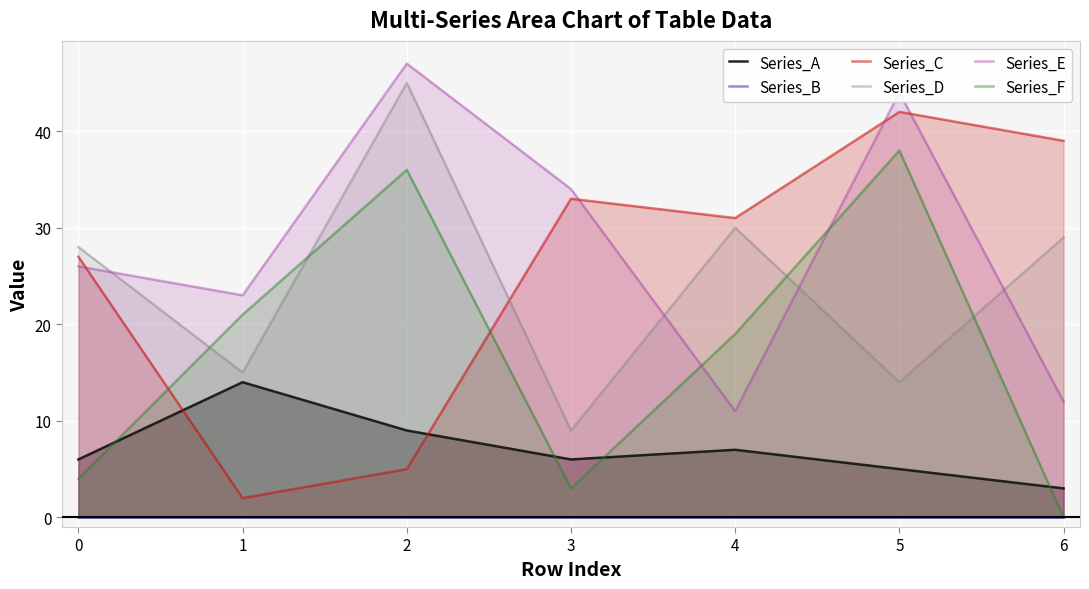

The Series_E series shows 33 at 0. True or false?

False